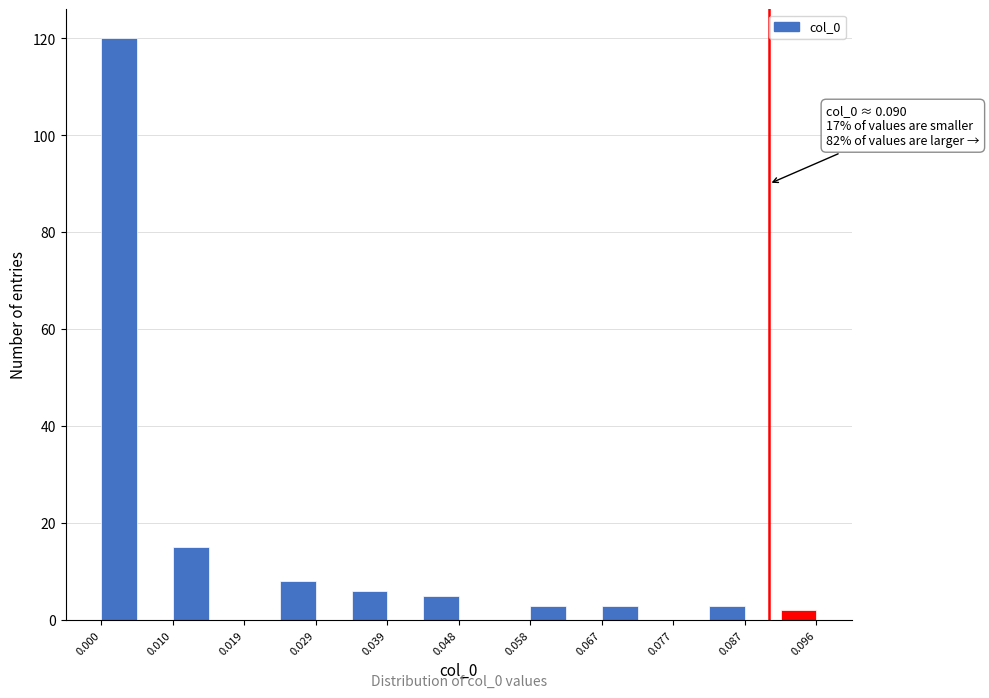

Which range on the x-axis has the tallest bar?

0.000 to 0.005